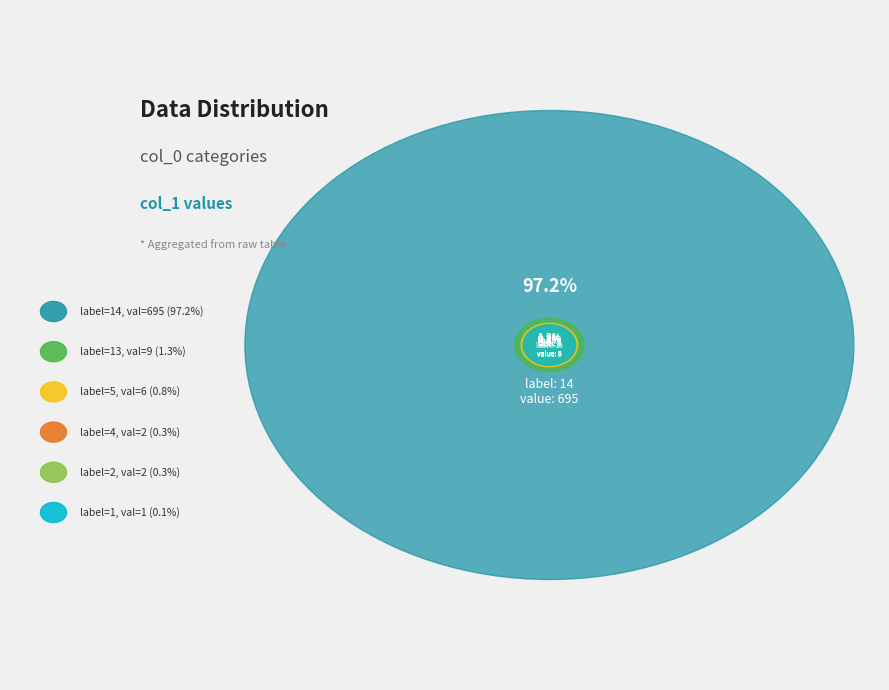

How many slices are in this pie chart?

6